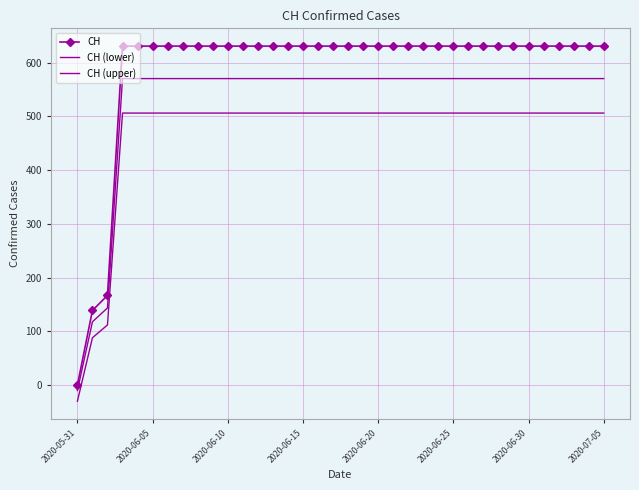

What is the label of the 20th point from the right?

16